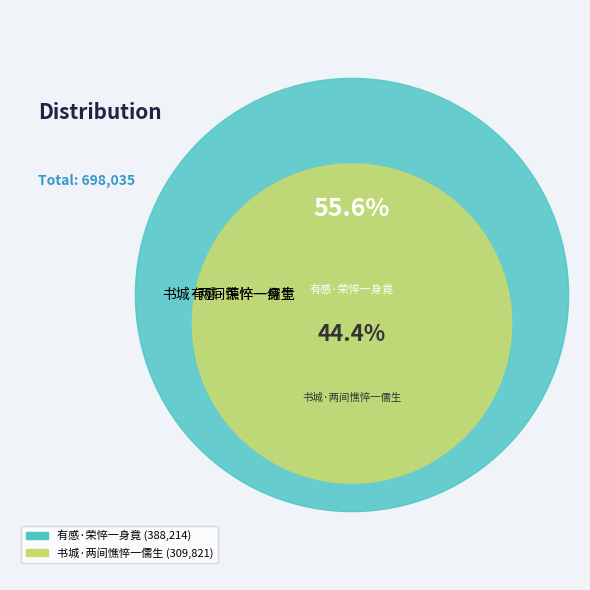

Which category accounts for the majority?

有感·荣悴一身竟